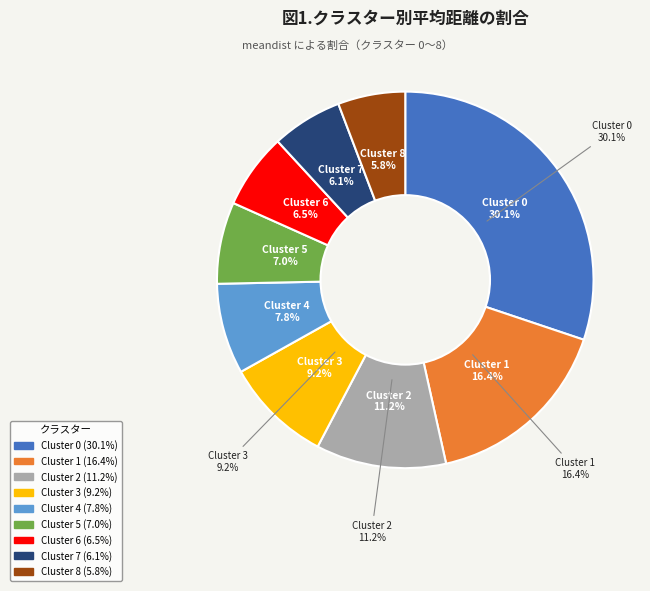

To the nearest percent, what portion does 5 represent?

7%